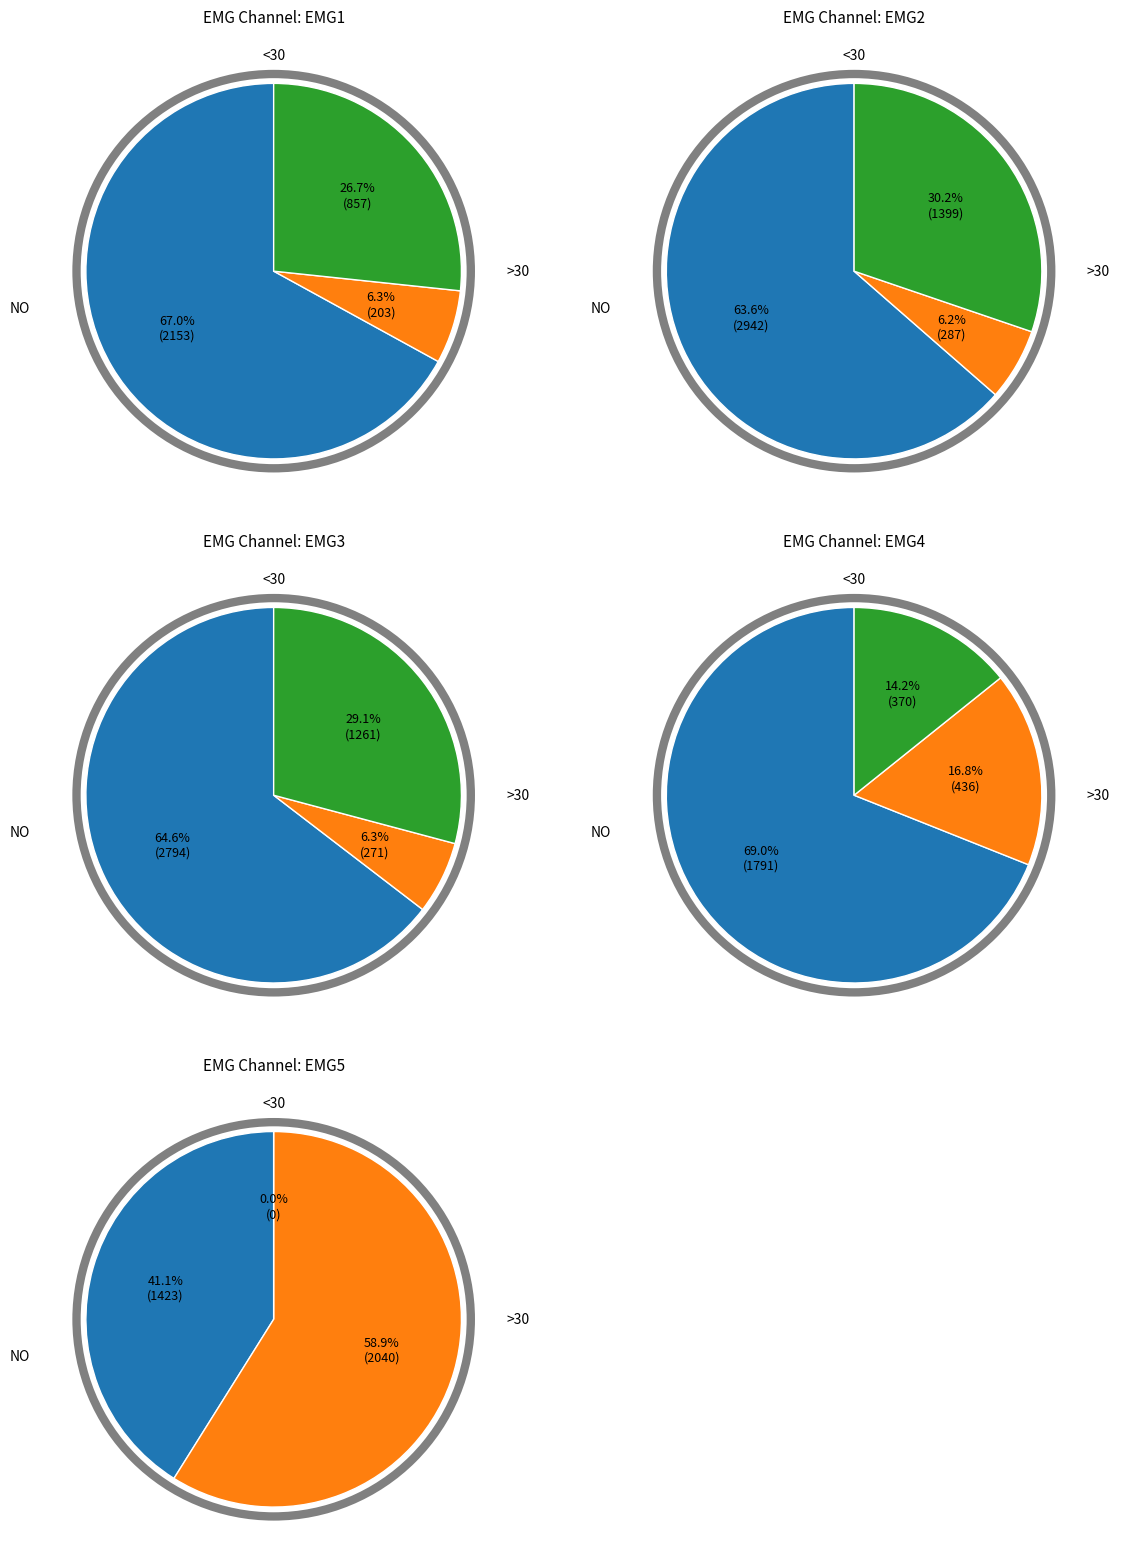

Is 32 the majority of the pie?

No